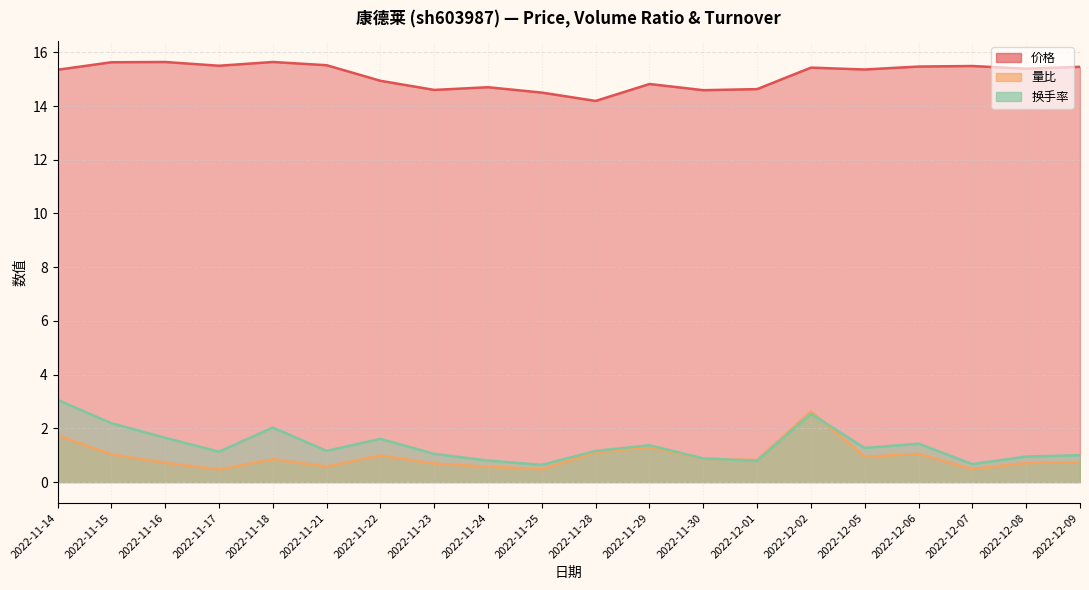

What is the difference between the highest and lowest values at 2022-11-25?

14.0